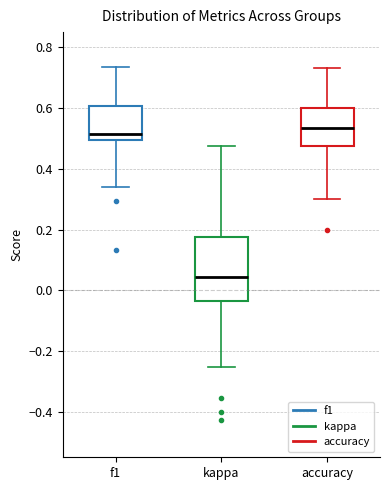

Which box's median line is the lowest?

kappa